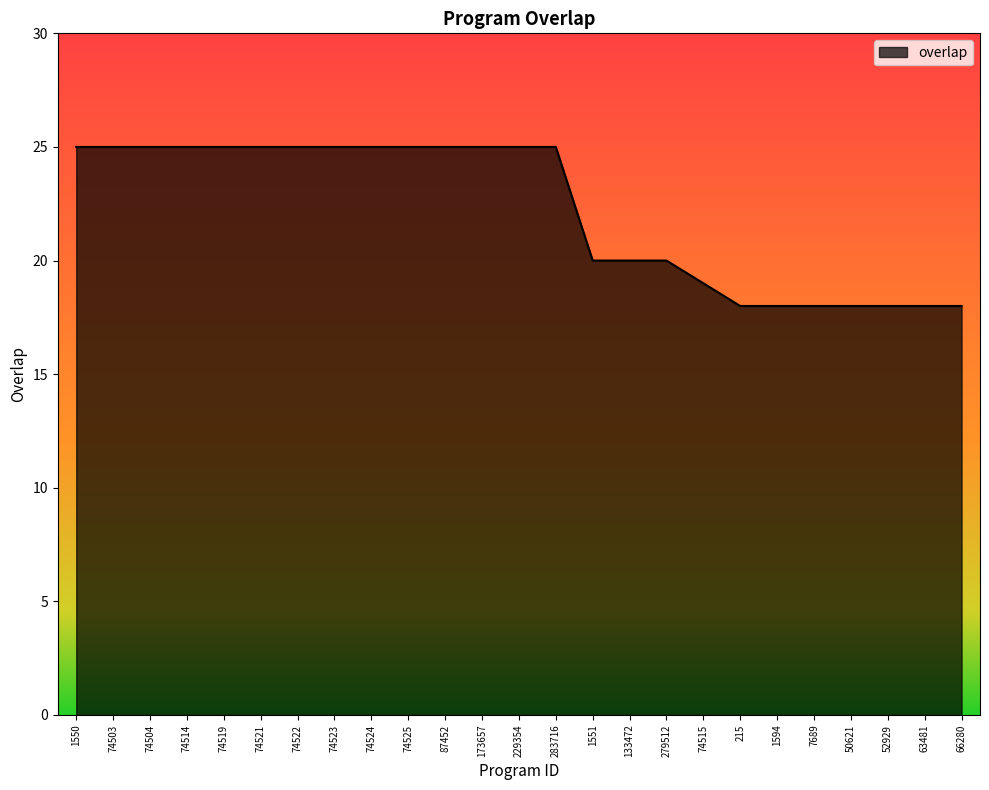

What is the average value?

22